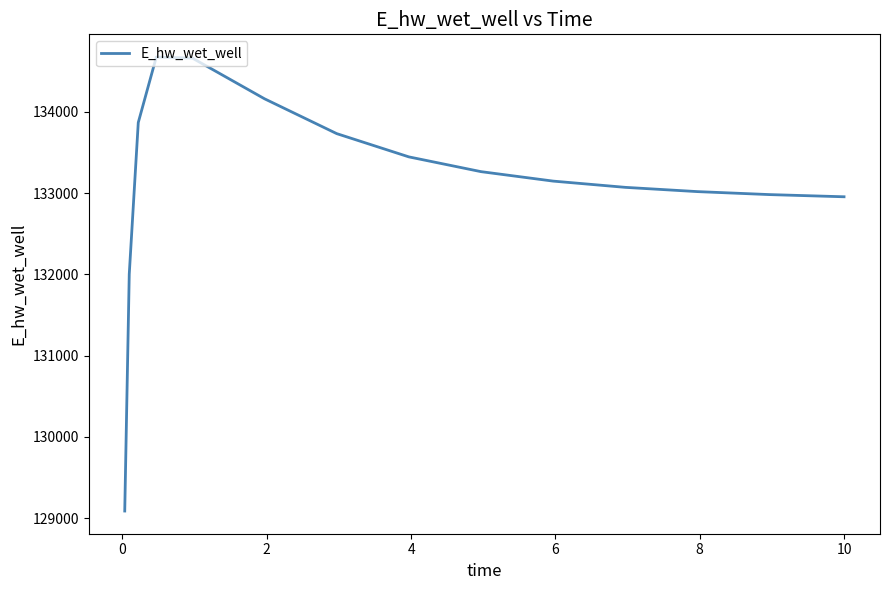

What is the difference between the maximum and minimum values?

5586.3